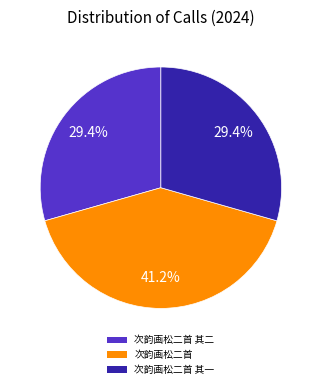

To the nearest percent, what is the difference between the 次韵画松二首 其一 and 次韵画松二首 slice percentages?

12%